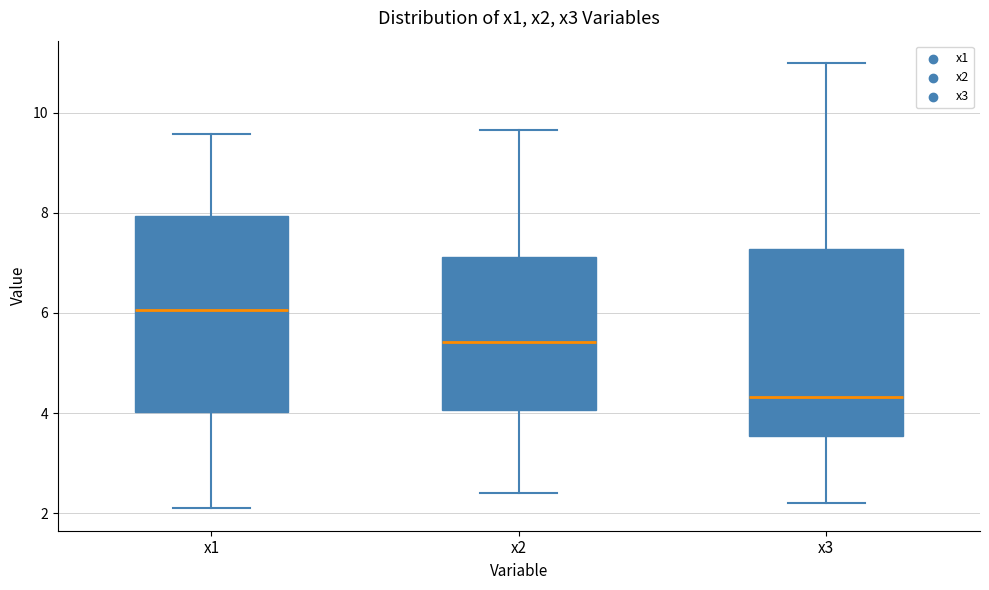

Which box has the highest median line?

x1